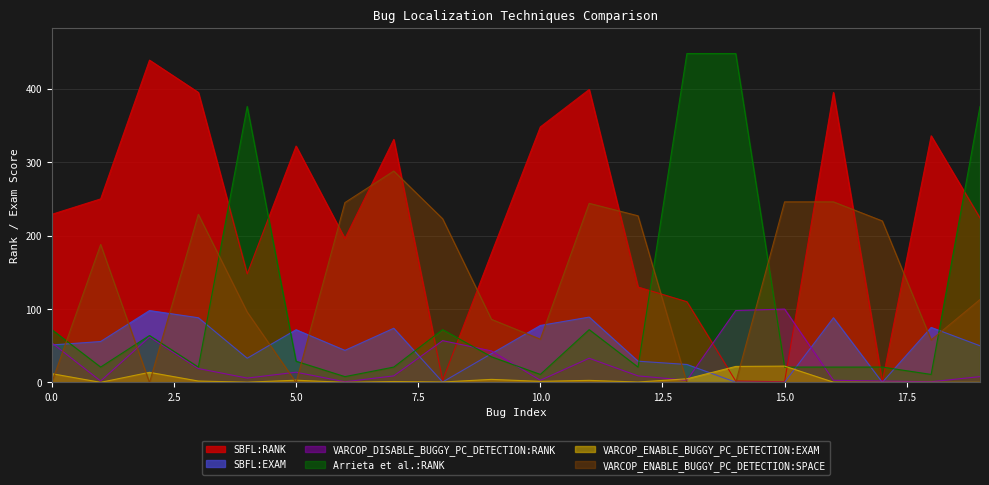

What is the maximum value shown in the chart?

448.0